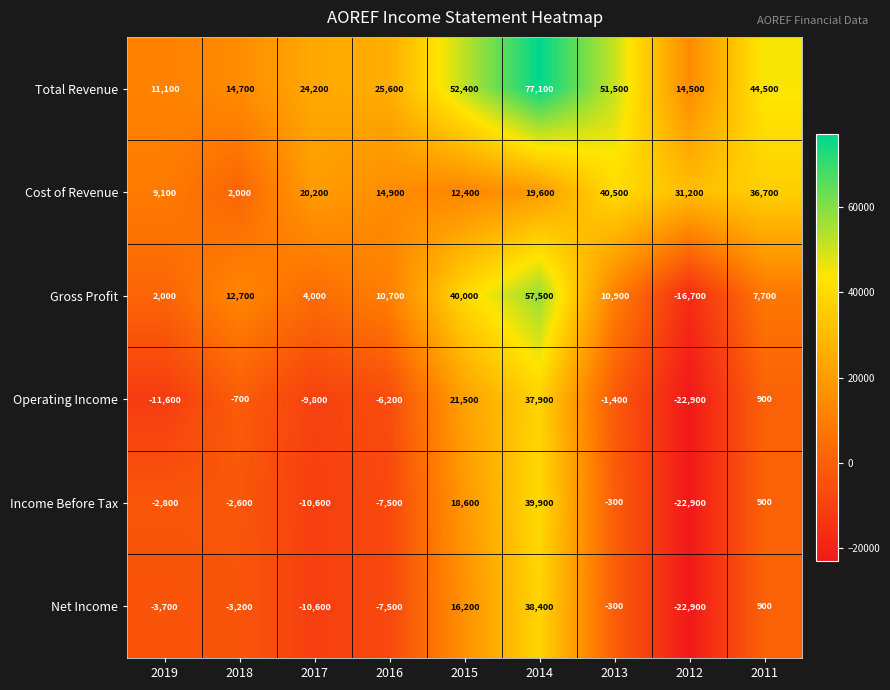

How many distinct data groups are displayed?

6